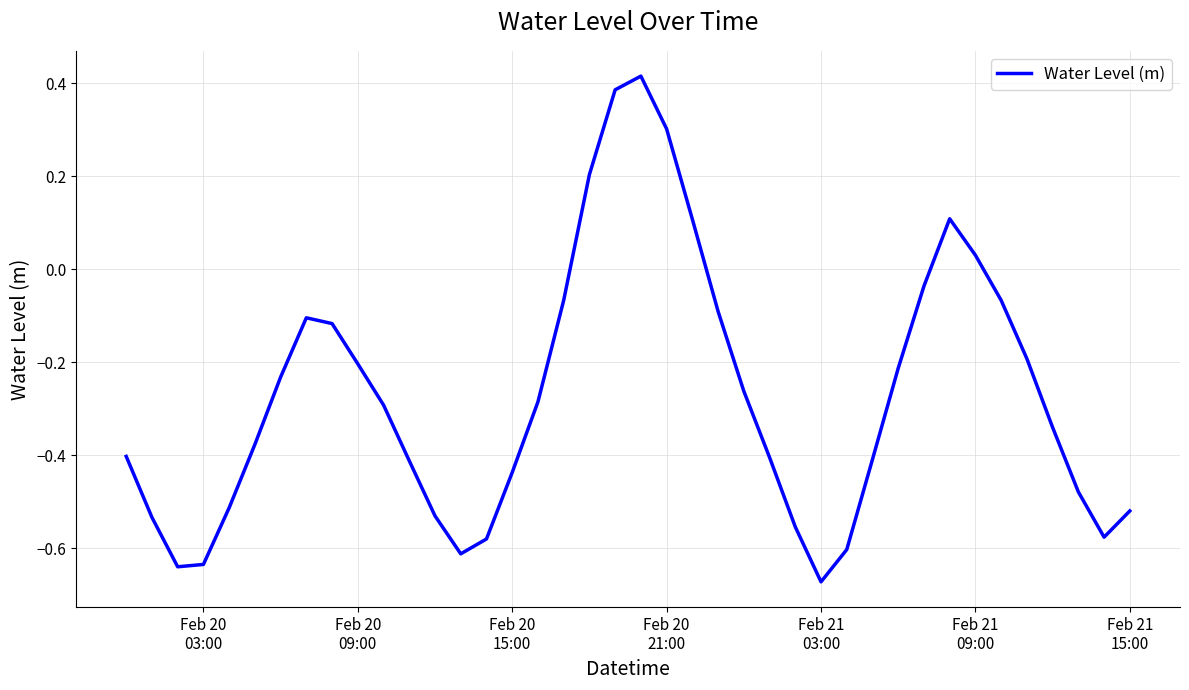

What is the difference between the maximum and minimum values?

1.1